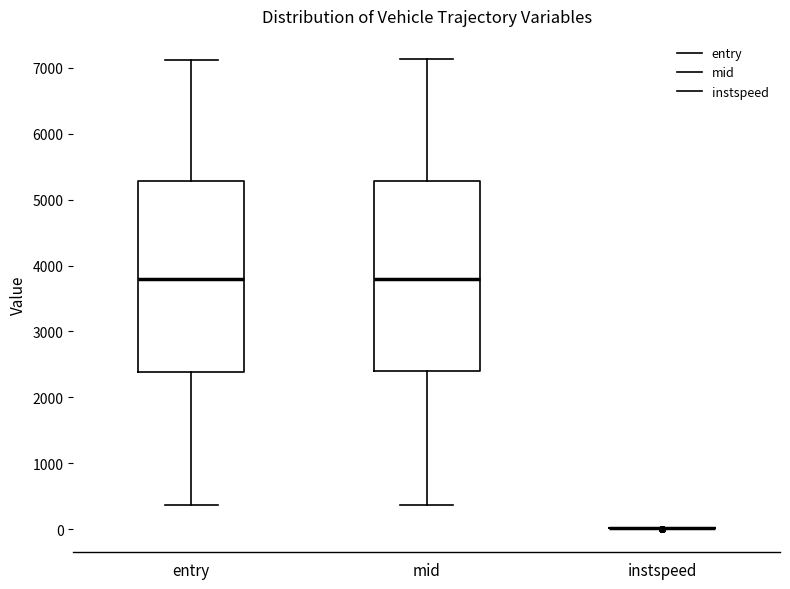

Reading left to right, read every box against the y-axis: the position of its median line, the range the box covers, and the ends of its whiskers. The values are not printed on the chart, so give them approximately, as read against the axis.

entry: median 3800, box 2400 to 5300, whiskers 400 to 7100
mid: median 3800, box 2400 to 5300, whiskers 400 to 7100
instspeed: box collapsed to a line at 0, whiskers 0 to 0